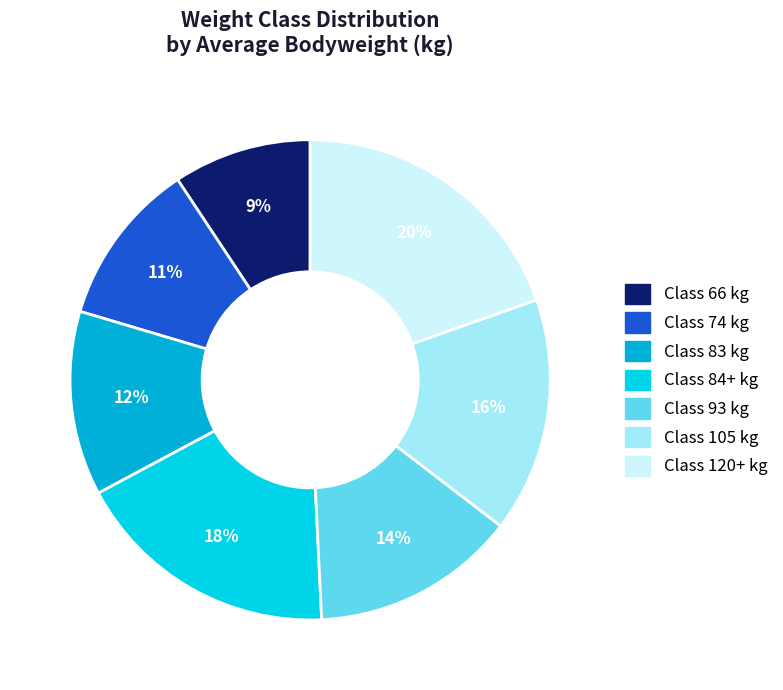

Count the number of slices in the pie.

7